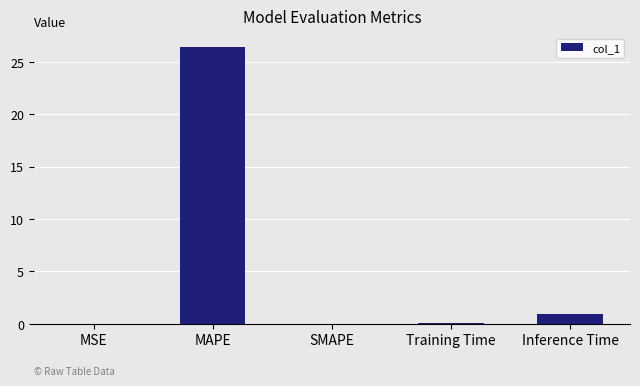

The value at MSE is 0.0. True or false?

True